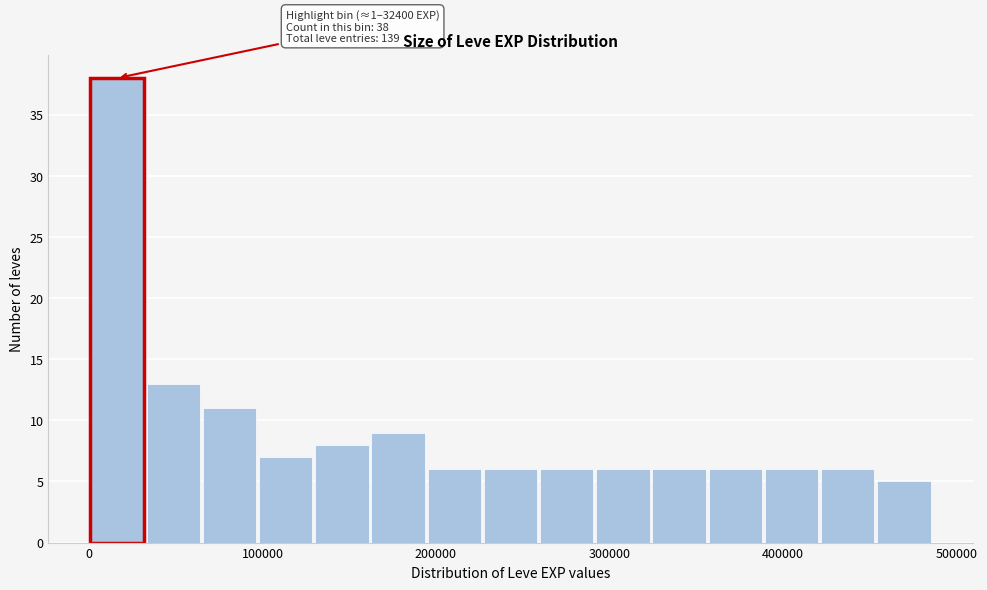

Read against the x-axis, roughly where is the centre of the tallest bar?

20000